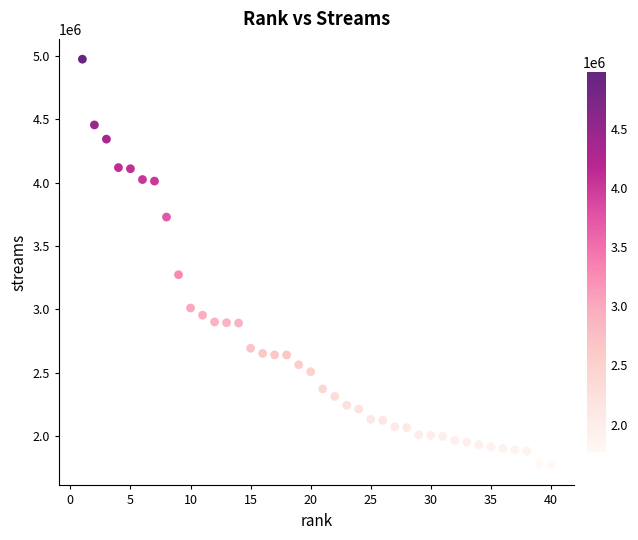

What is the range of X values (max minus min)?

39